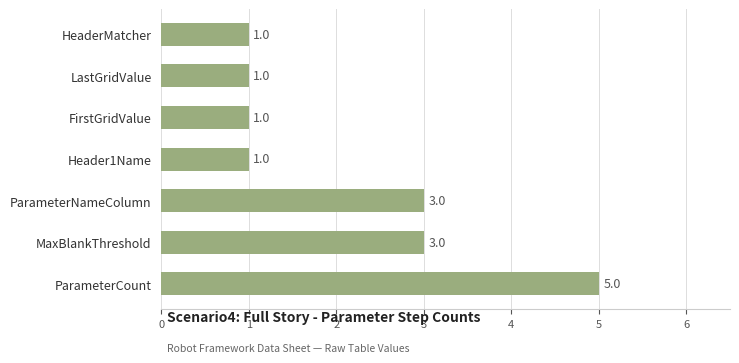

What is the minimum value shown in the chart?

1